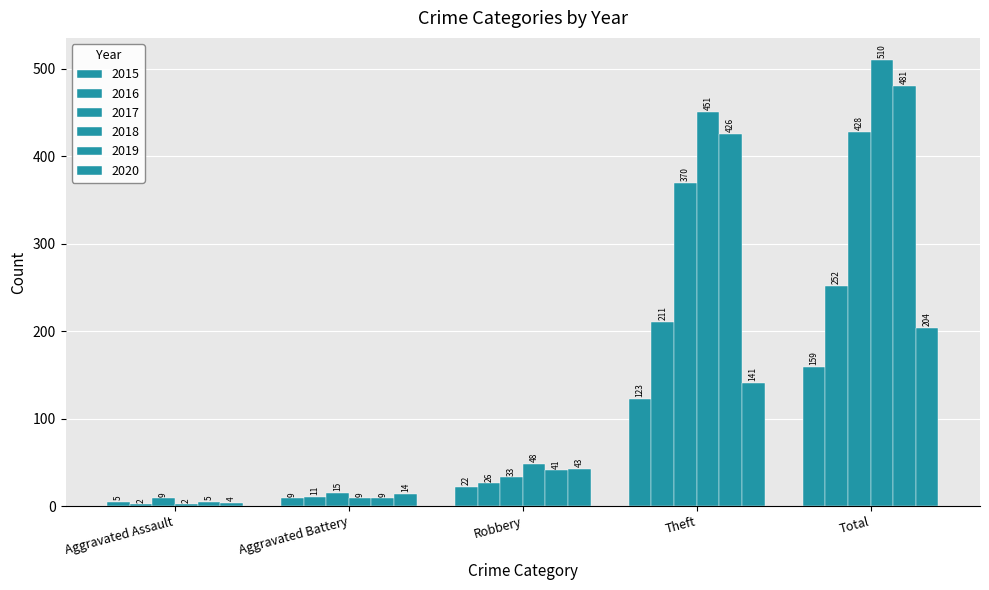

The value of 2015 at Aggravated Battery is 16. True or false?

False